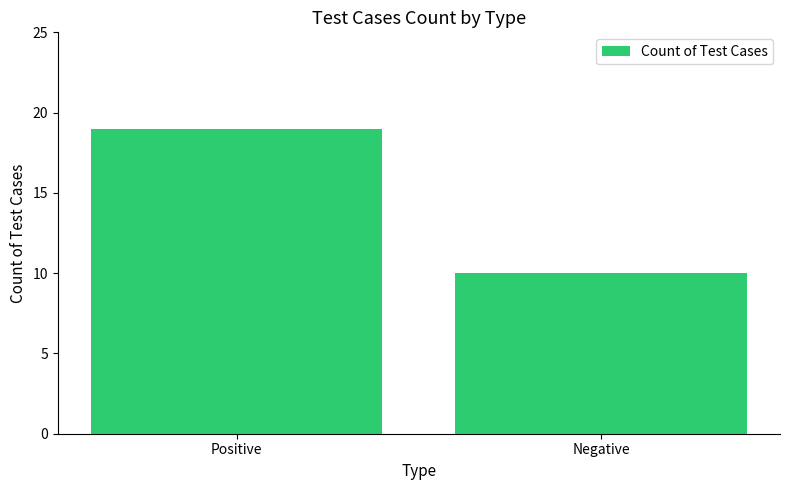

Which category has the highest value across all series?

Positive